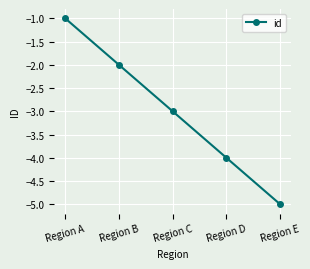

True or false: the data shows -2 at Region B.

True